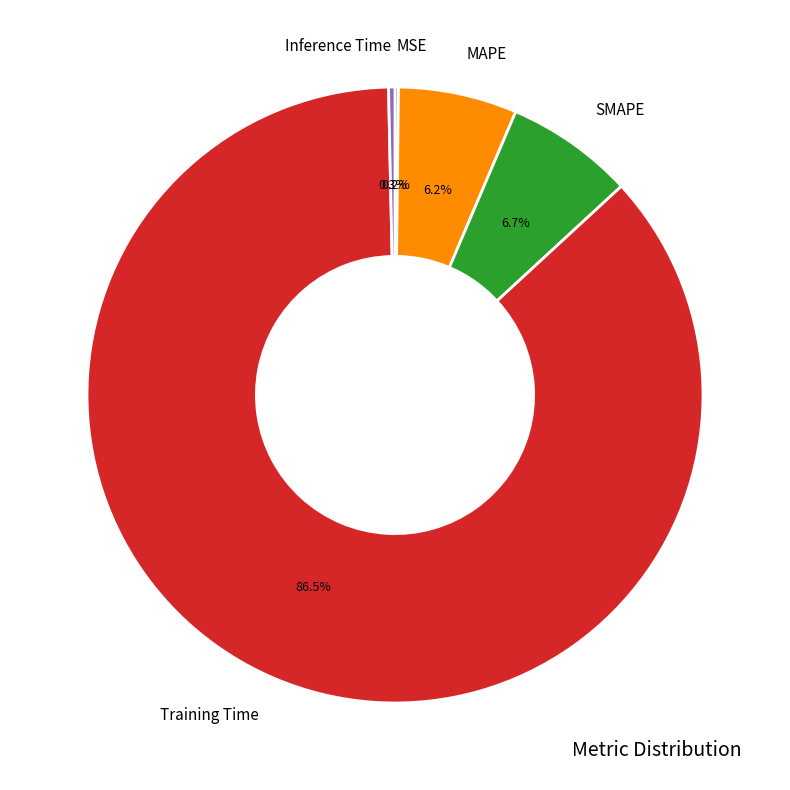

Which has a higher value, Training Time or SMAPE?

Training Time